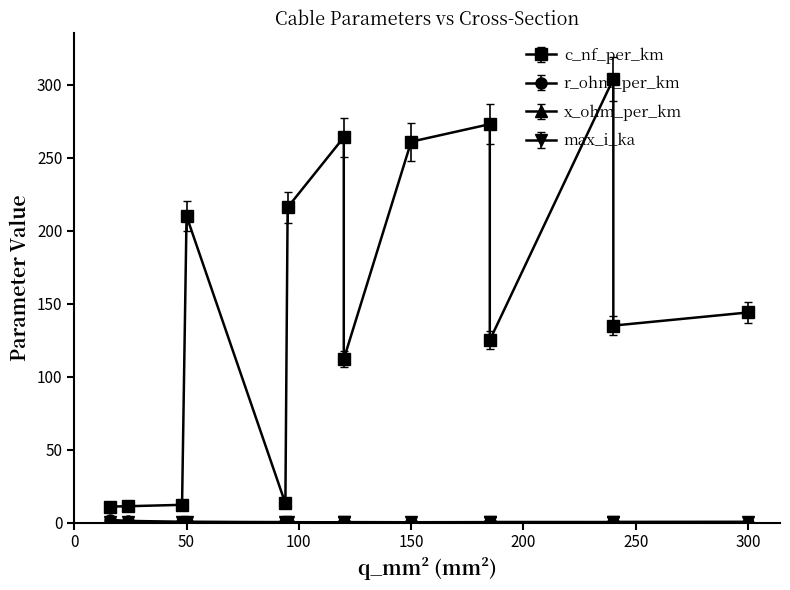

Reading left to right, list all the values displayed in this chart.

c_nf_per_km: 16=11.0	24=11.2	48=12.2	94=13.2	50=210.0	120=264.0	150=261.0	95=216.0	185=273.0	240=304.0	120=112.0	185=125.0	240=135.0	300=144.0
r_ohm_per_km: 16=1.9	24=1.2	48=0.6	94=0.3	50=0.6	120=0.2	150=0.2	95=0.3	185=0.2	240=0.1	120=0.2	185=0.1	240=0.1	300=0.1
x_ohm_per_km: 16=0.3	24=0.3	48=0.3	94=0.3	50=0.1	120=0.1	150=0.1	95=0.1	185=0.1	240=0.1	120=0.2	185=0.2	240=0.1	300=0.1
max_i_ka: 16=0.1	24=0.1	48=0.2	94=0.3	50=0.1	120=0.2	150=0.3	95=0.3	185=0.4	240=0.4	120=0.4	185=0.5	240=0.5	300=0.6